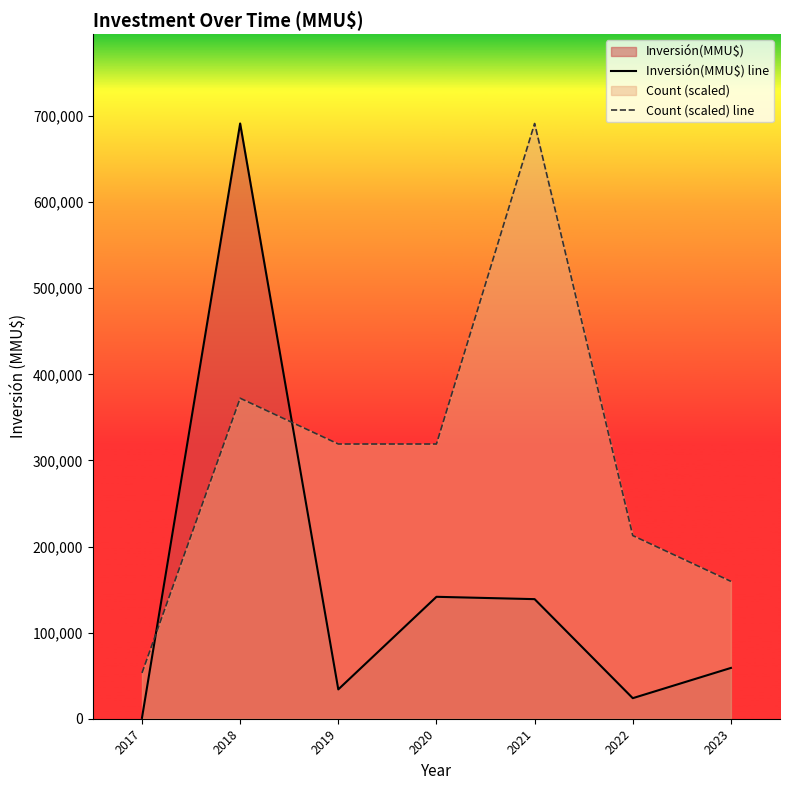

The Inversión(MMU$) line series shows 20188.0 at 2019. True or false?

False